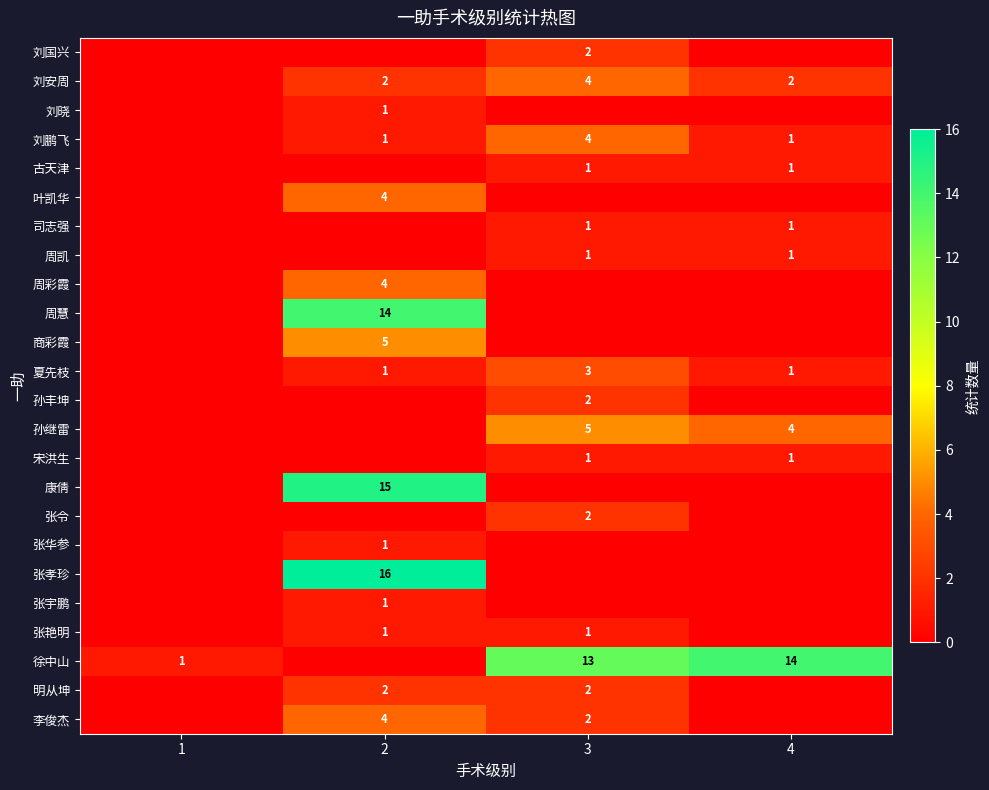

Is the value of 刘鹏飞 at 3 greater than the value of 刘国兴 at 3?

Yes